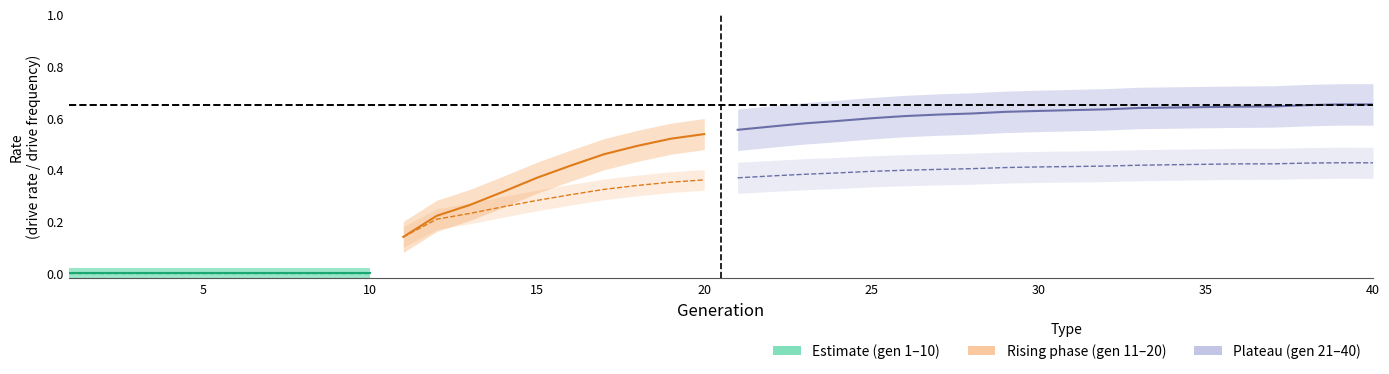

How many lines are shown in the chart?

6